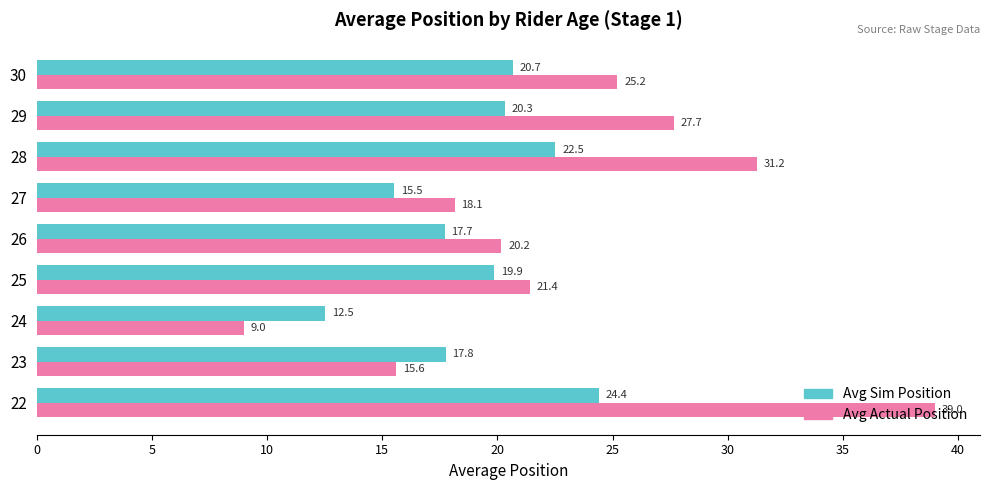

What is the difference between the maximum and minimum values in the Avg Sim Position series?

11.9